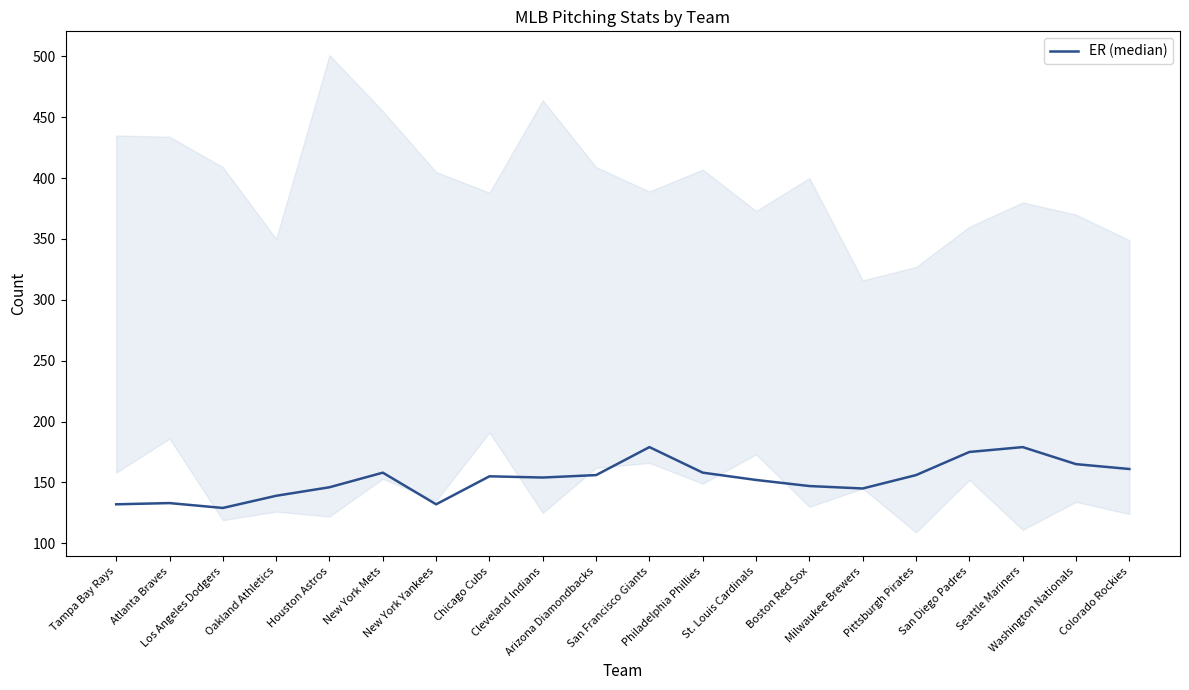

What is the label of the 9th point from the right?

Philadelphia Phillies